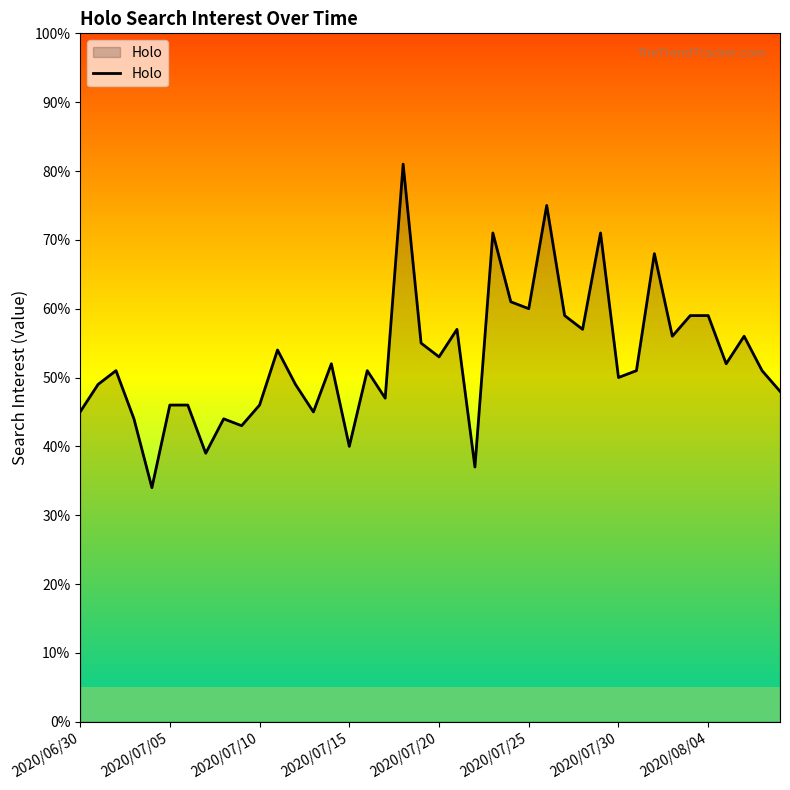

What is the difference between the maximum and minimum values?

47